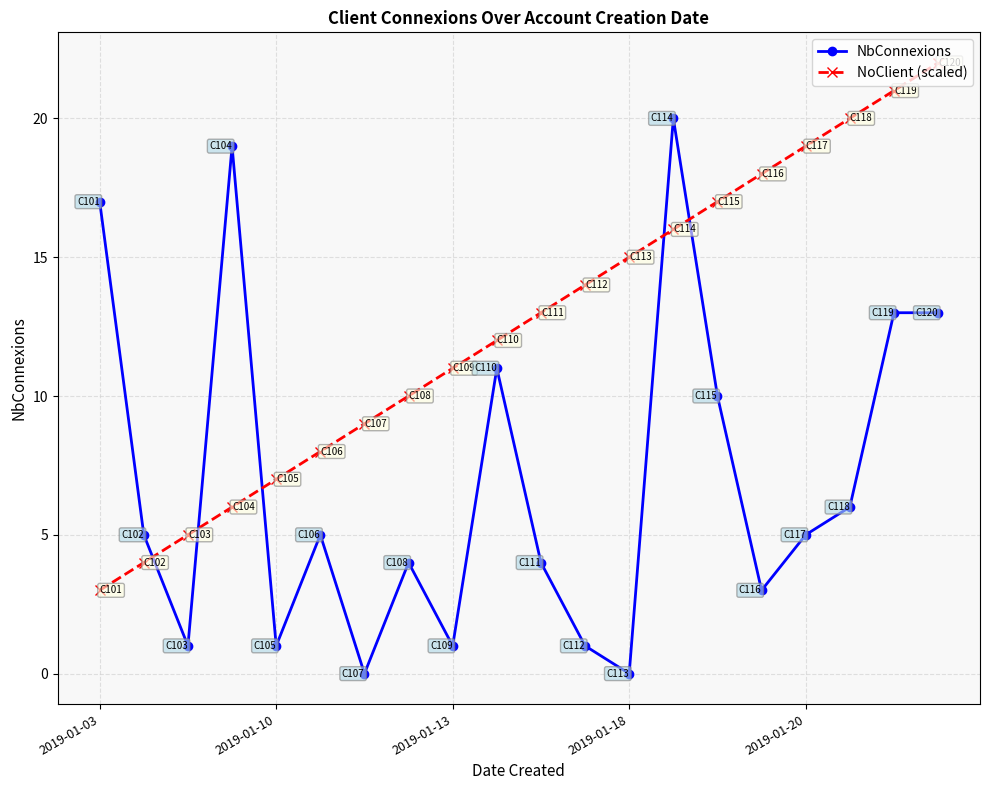

How many data points does each series have?

20